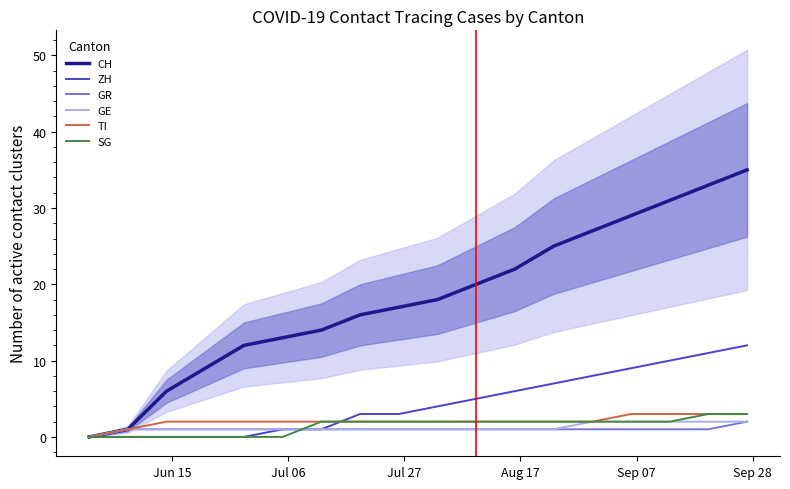

True or false: ZH and GR intersect in this chart.

False